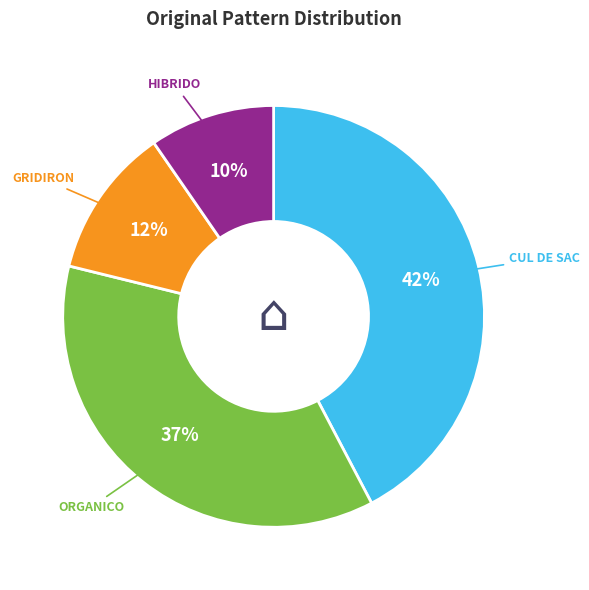

To the nearest percent, what is the average slice percentage?

25%